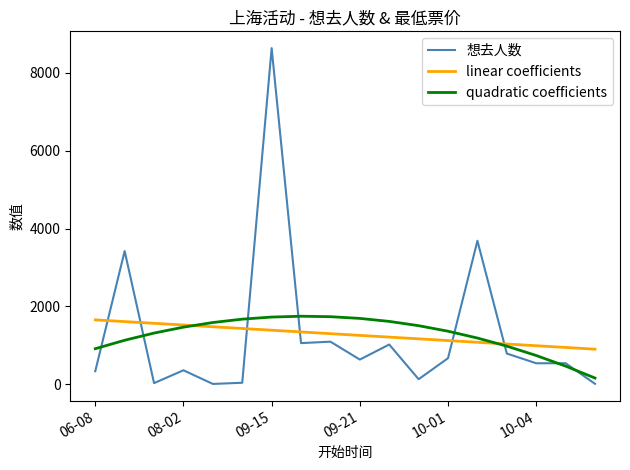

What are all the series names shown in the legend?

想去人数, linear coefficients, quadratic coefficients